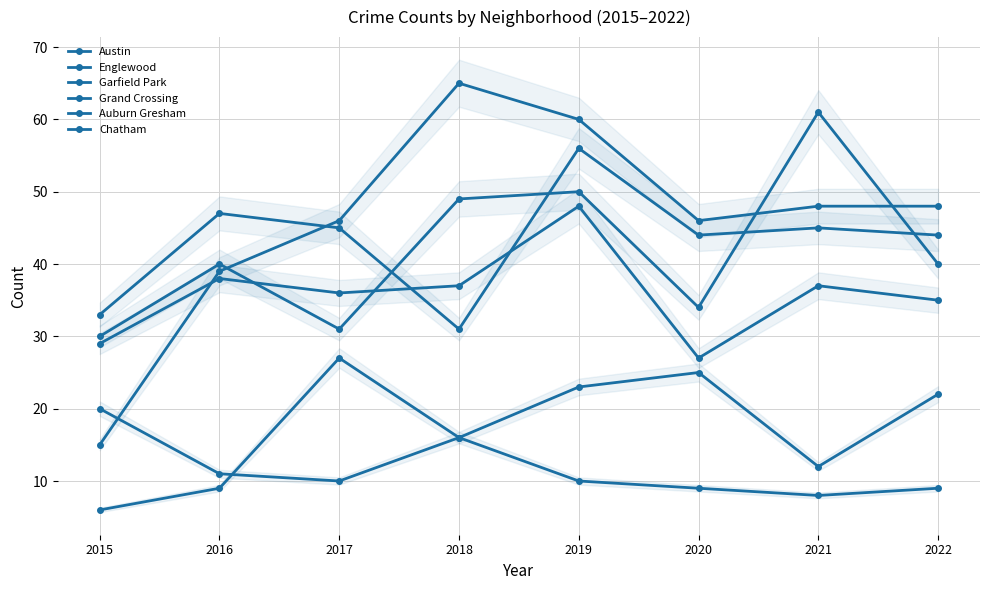

True or false: Chatham has more than 0 interior local peaks.

True